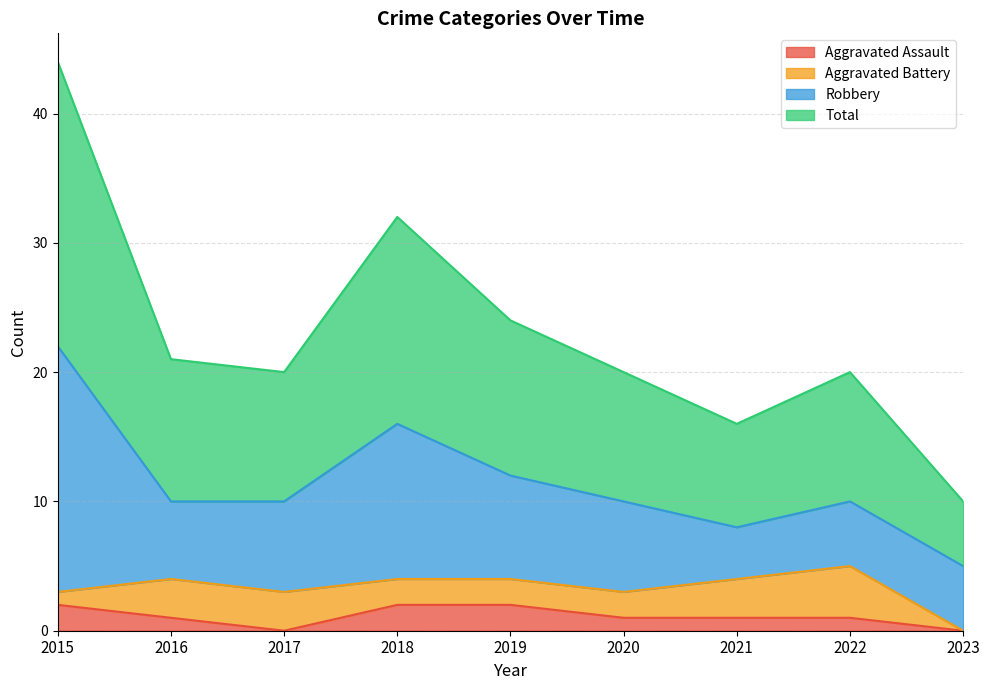

What is the value of the Aggravated Assault point at the 6th from the left?

1